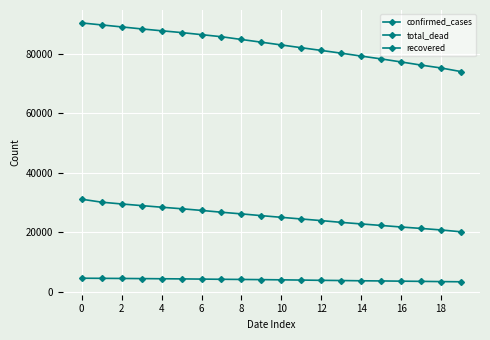

How many data points in recovered are less than 25544?

10